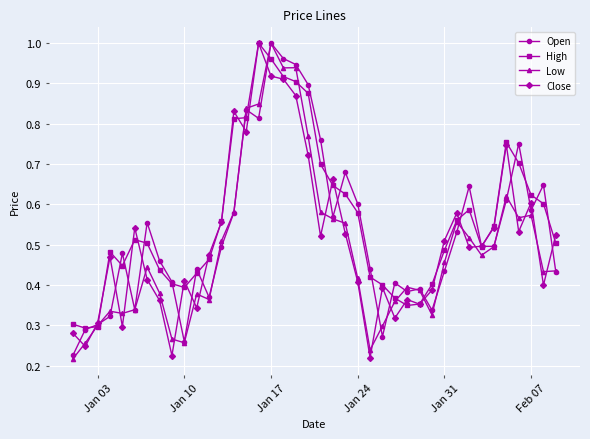

At how many categories does at least one series exceed 0?

40